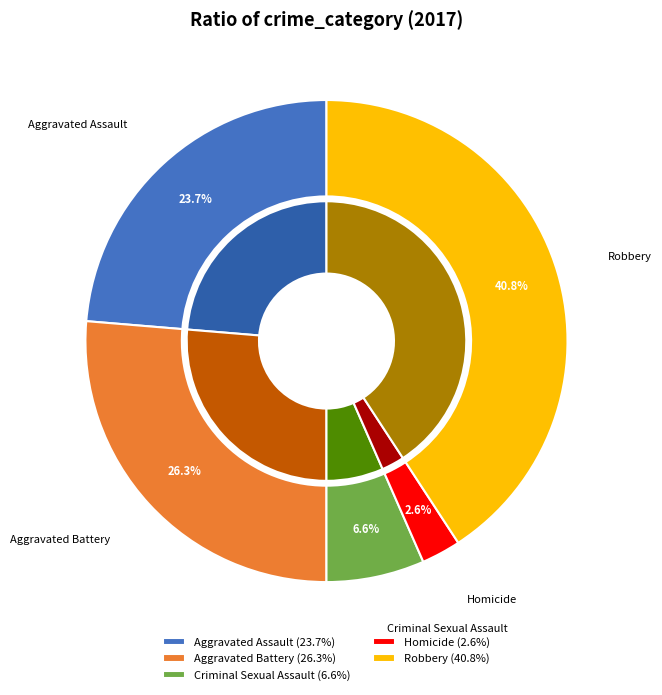

Between Homicide and Aggravated Assault, which is larger?

Aggravated Assault